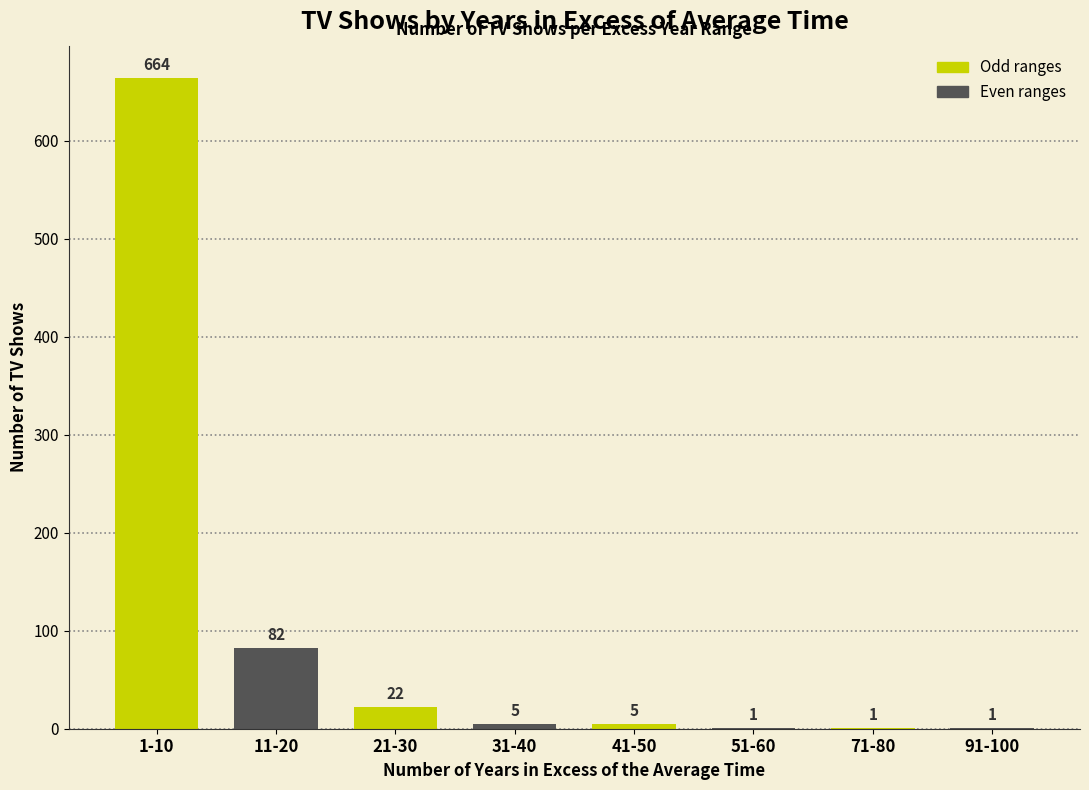

Count the number of data series in this chart.

1